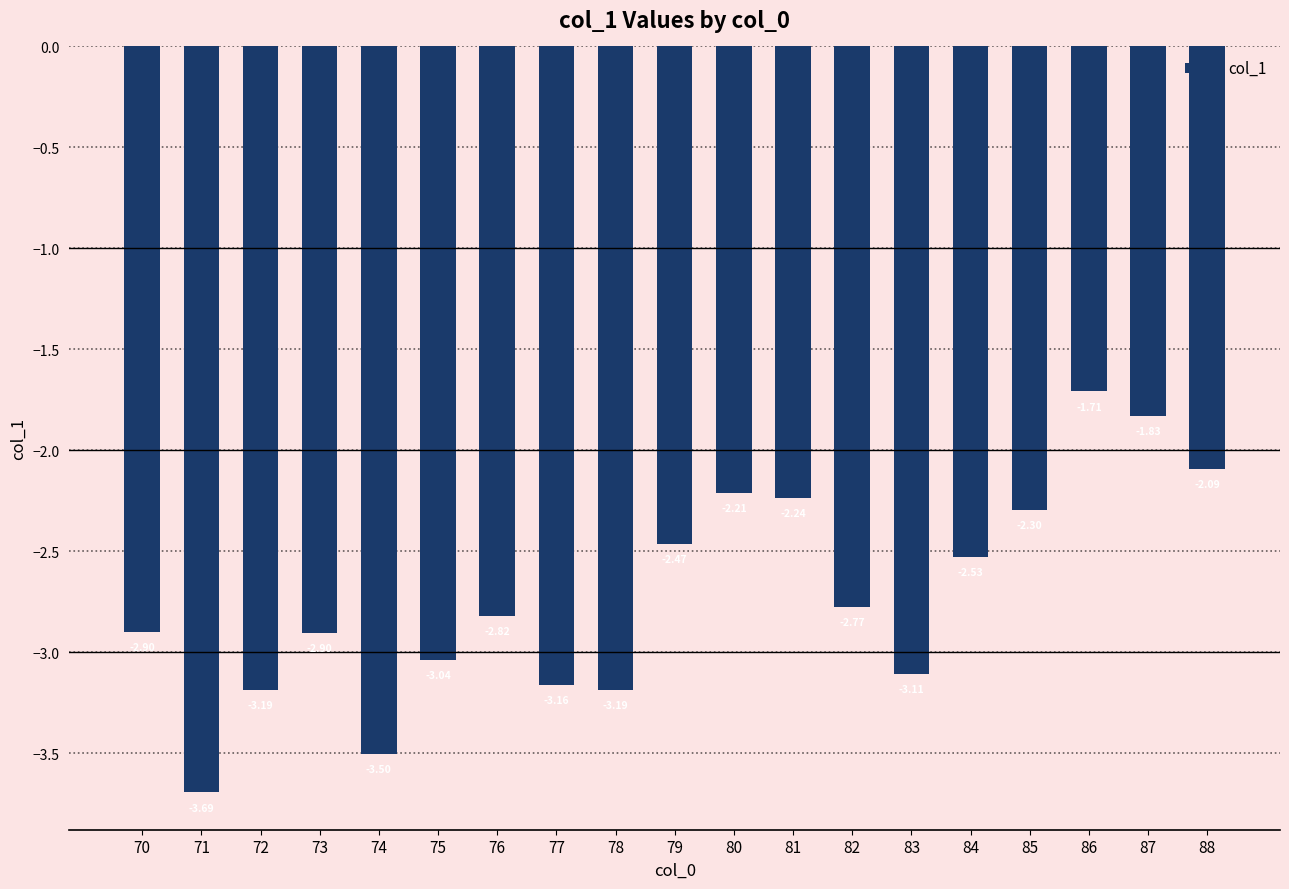

What is the difference between the maximum and second lowest values?

1.8